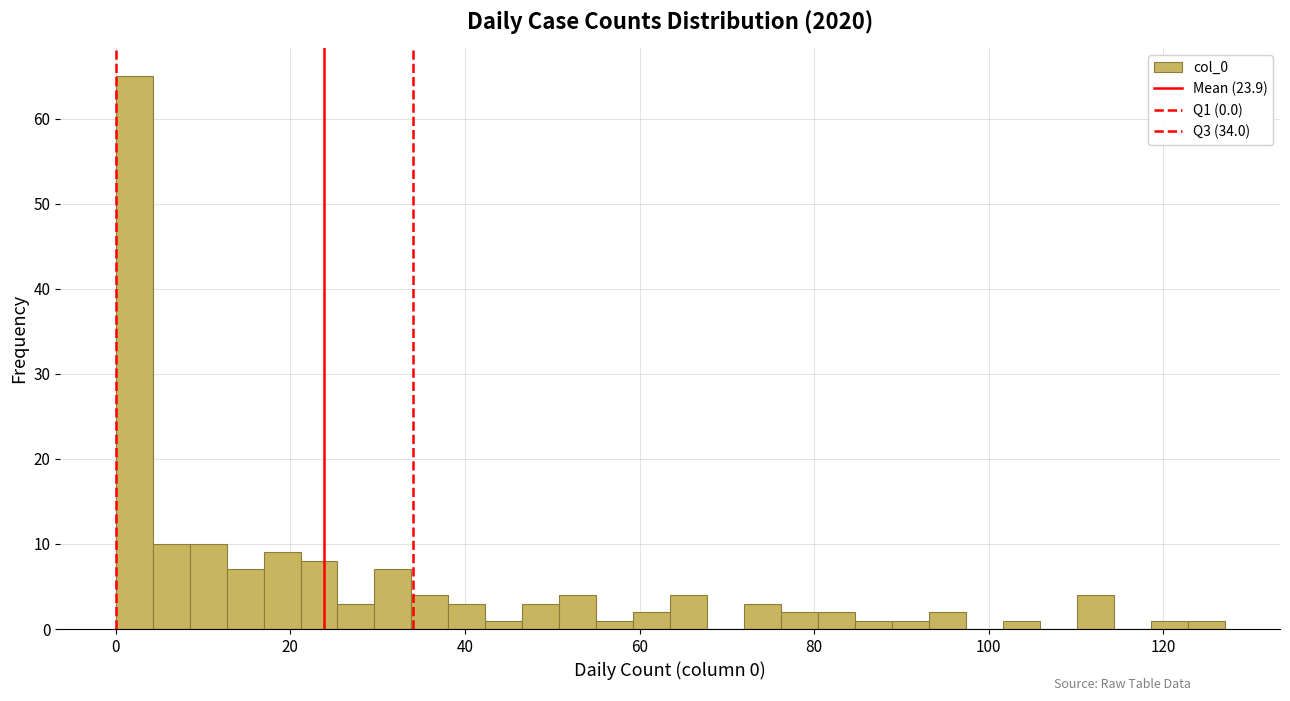

Around what value on the x-axis is the tallest bar? Give the approximate position of its centre, as read against the axis.

2